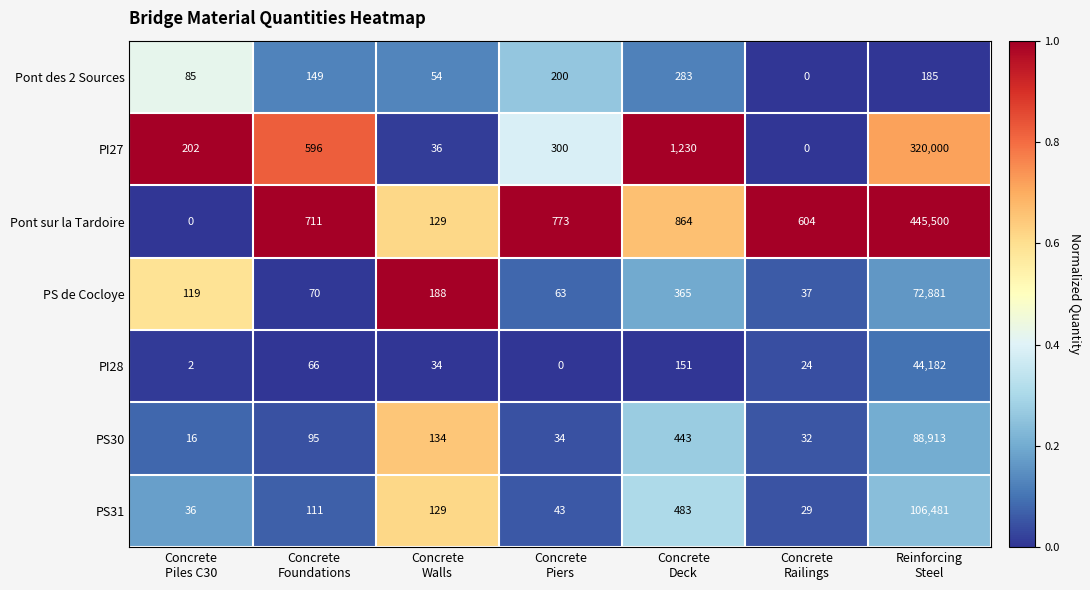

What is the difference between the maximum and second lowest values in the PI27 series?

319964